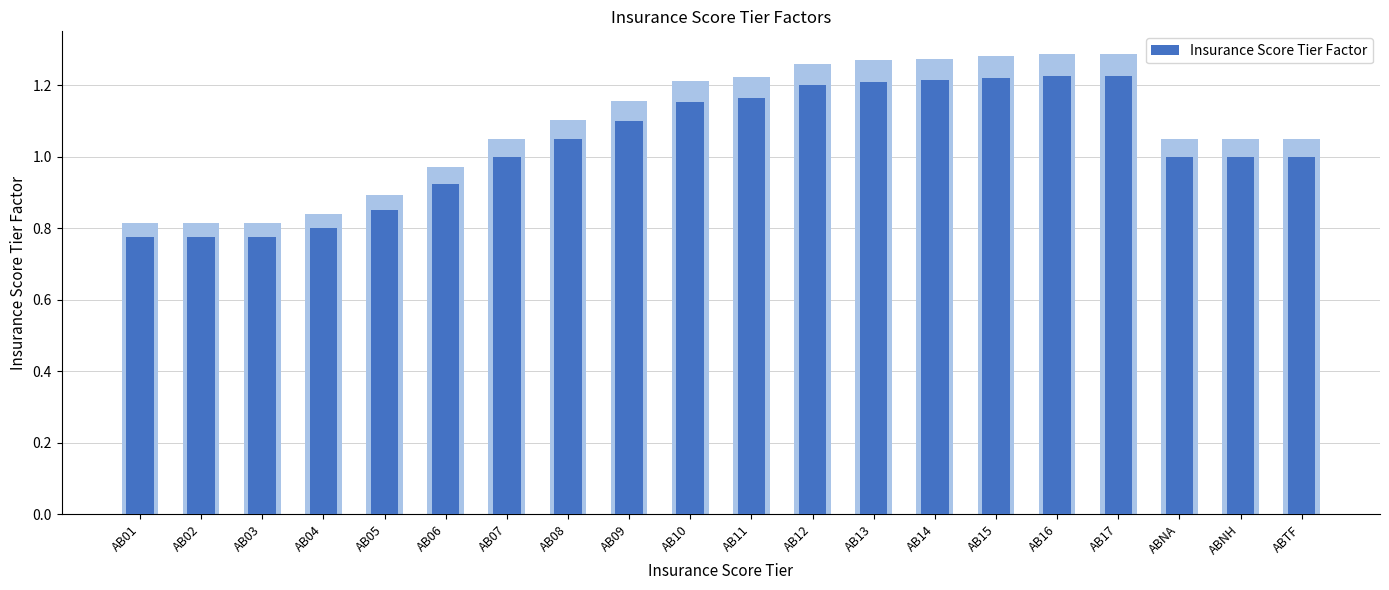

What is the greatest value displayed?

1.2